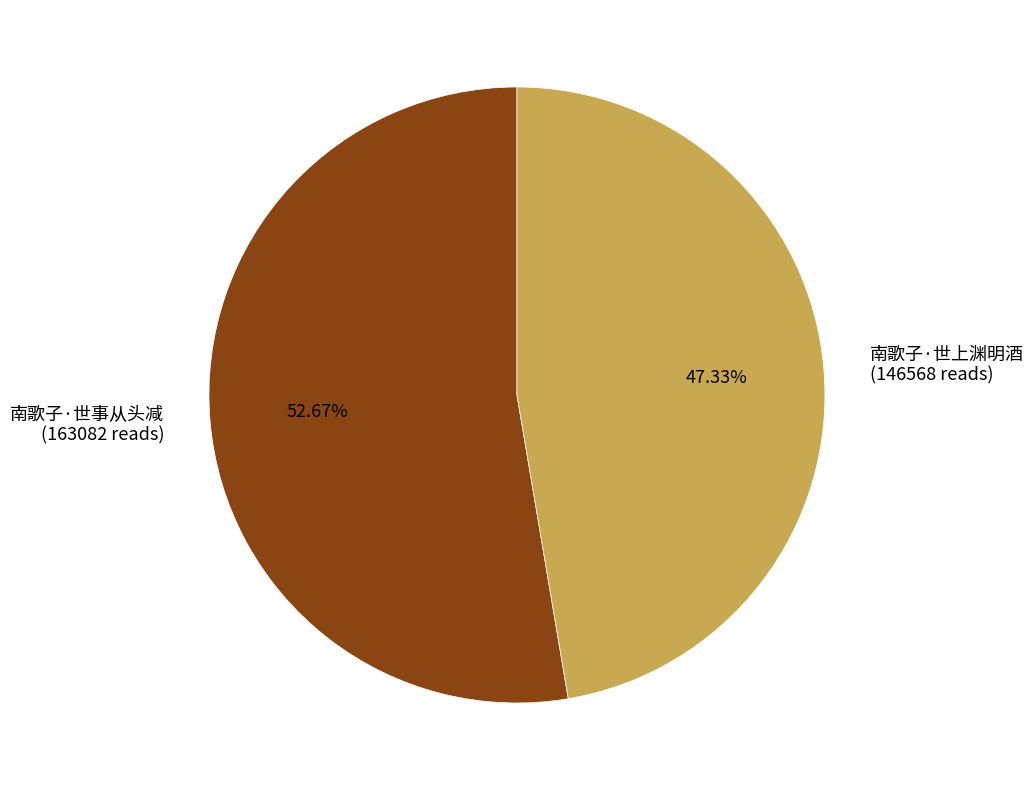

Is it true that 南歌子·世上渊明酒 is 47% of the pie?

True